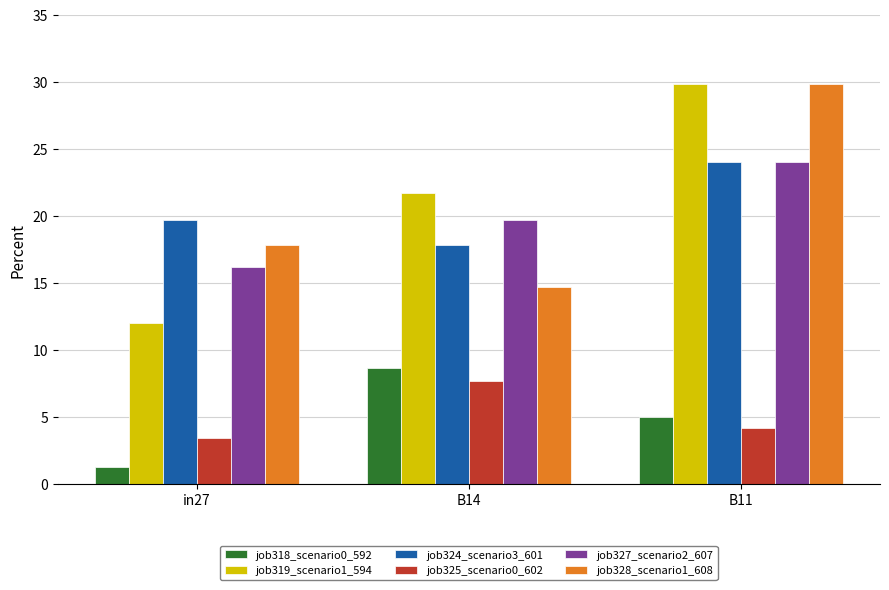

How many bars are there in total?

18